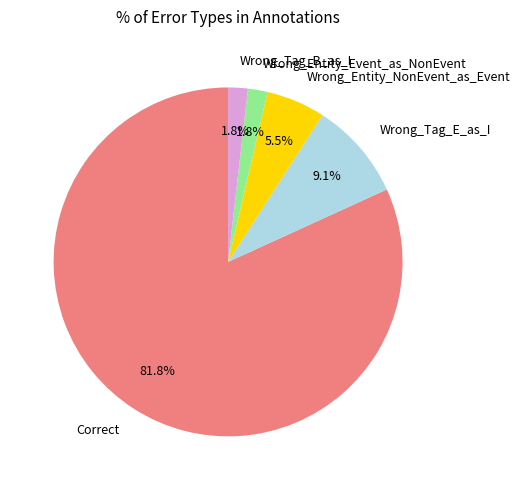

Combined, do Wrong_Tag_E_as_I and Wrong_Entity_NonEvent_as_Event account for over 50%?

No